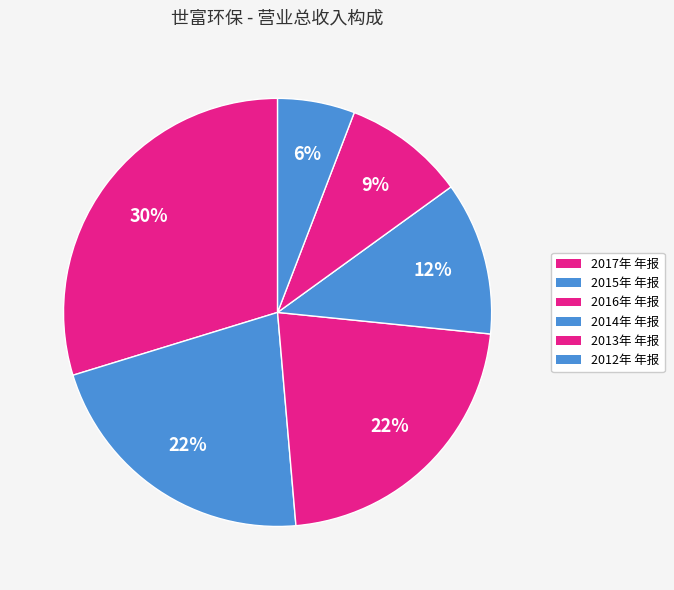

Does any single category account for the majority?

No